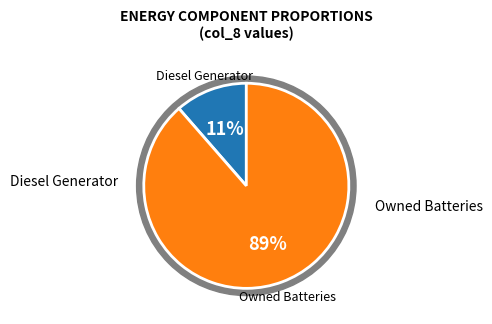

The Diesel Generator slice represents 99% of the pie. True or false?

False